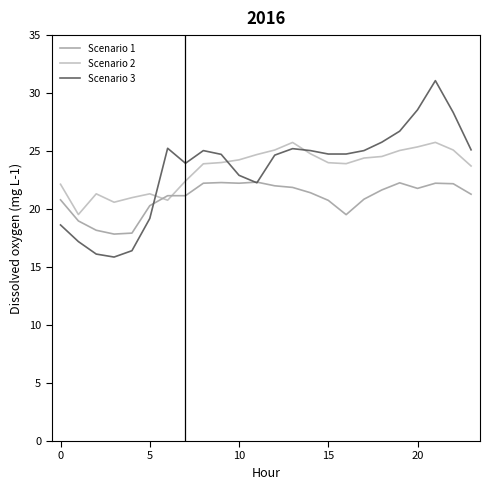

What is the maximum value for Scenario 3?

31.1